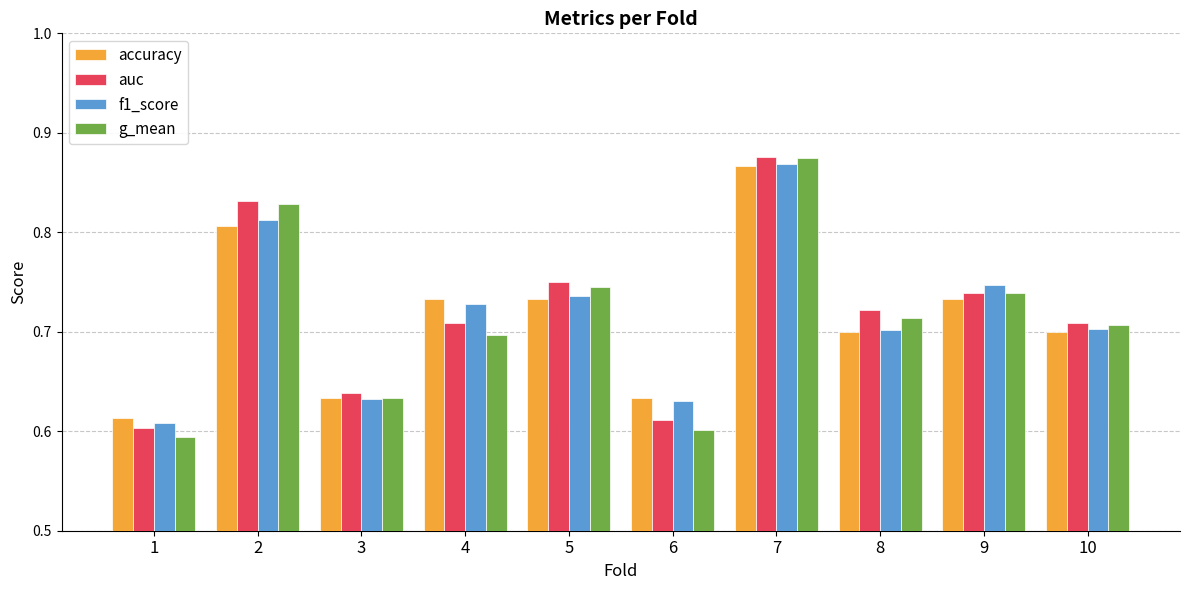

What are all the series names shown in the legend?

accuracy, auc, f1_score, g_mean